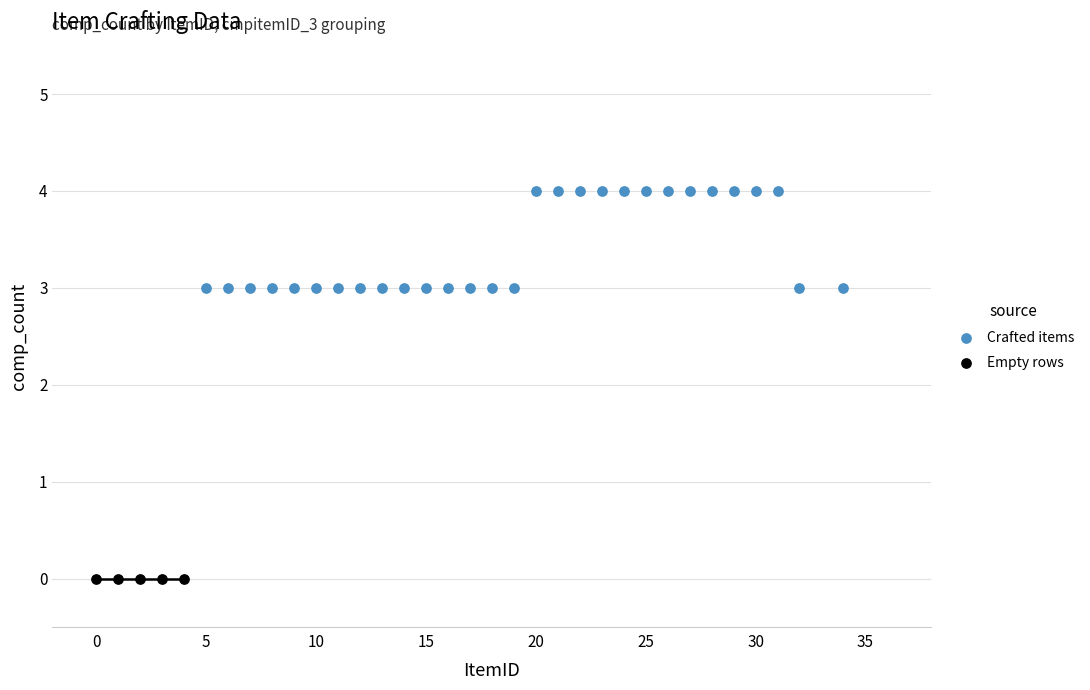

Which series reaches the minimum Y coordinate?

Empty rows